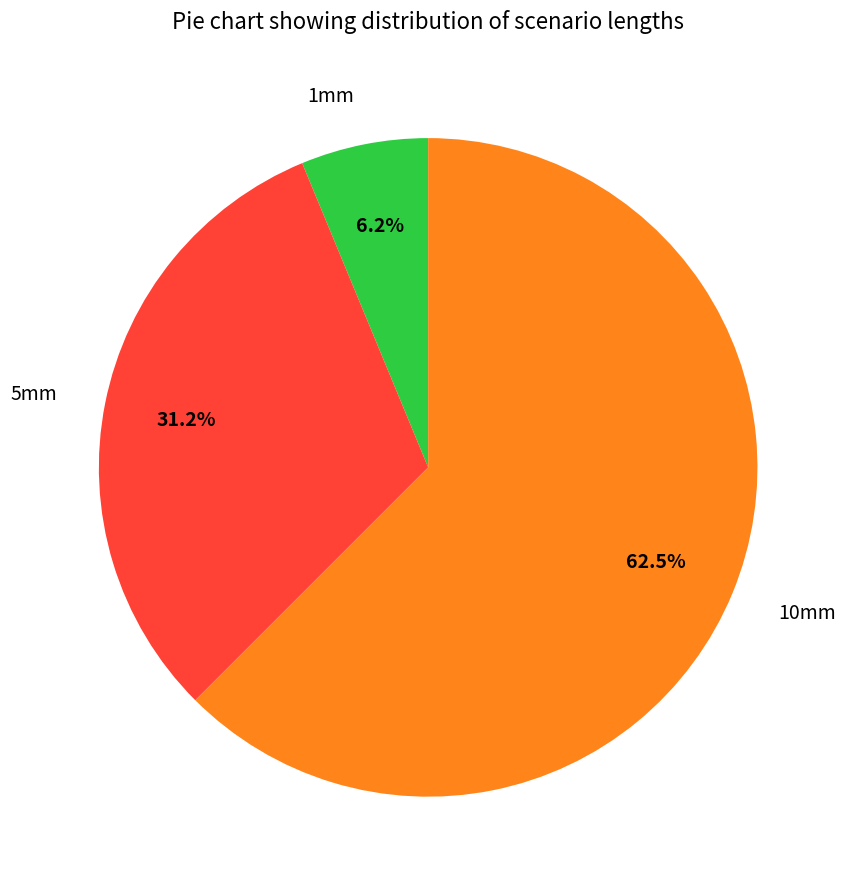

What is the majority slice?

10mm